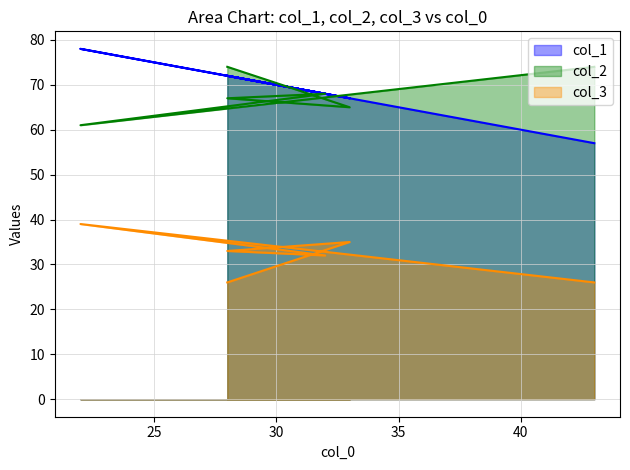

At which category is the sum across all series the highest?

22